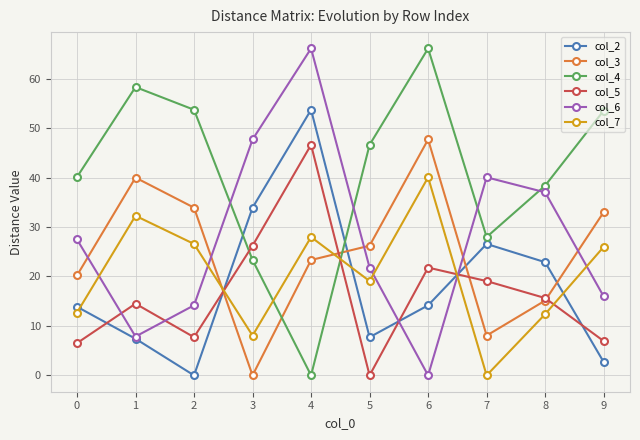

How many interior local peaks does the col_5 series have?

3